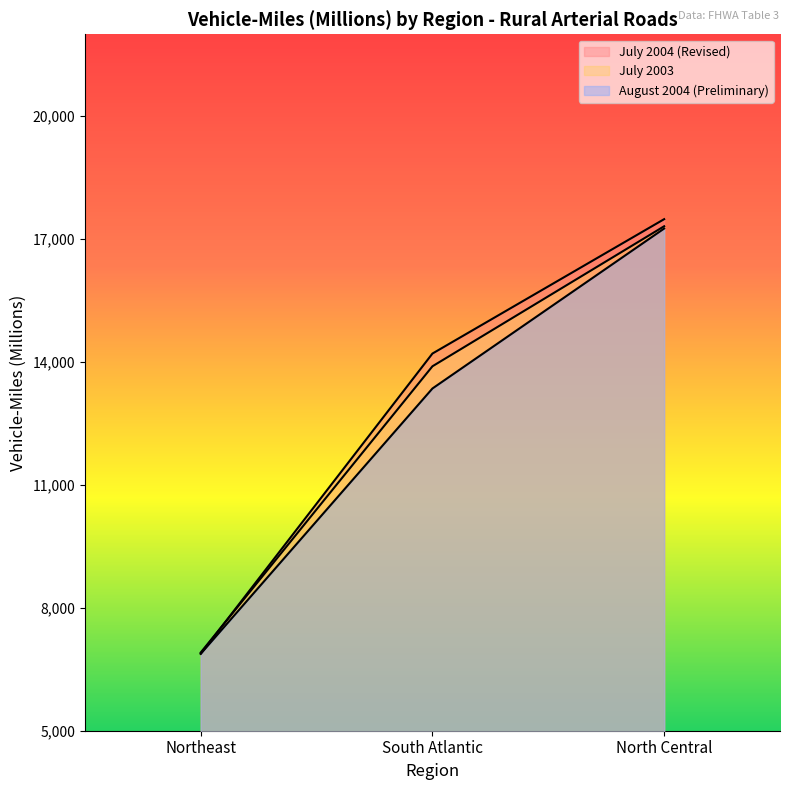

Does the chart have visible grid lines?

No